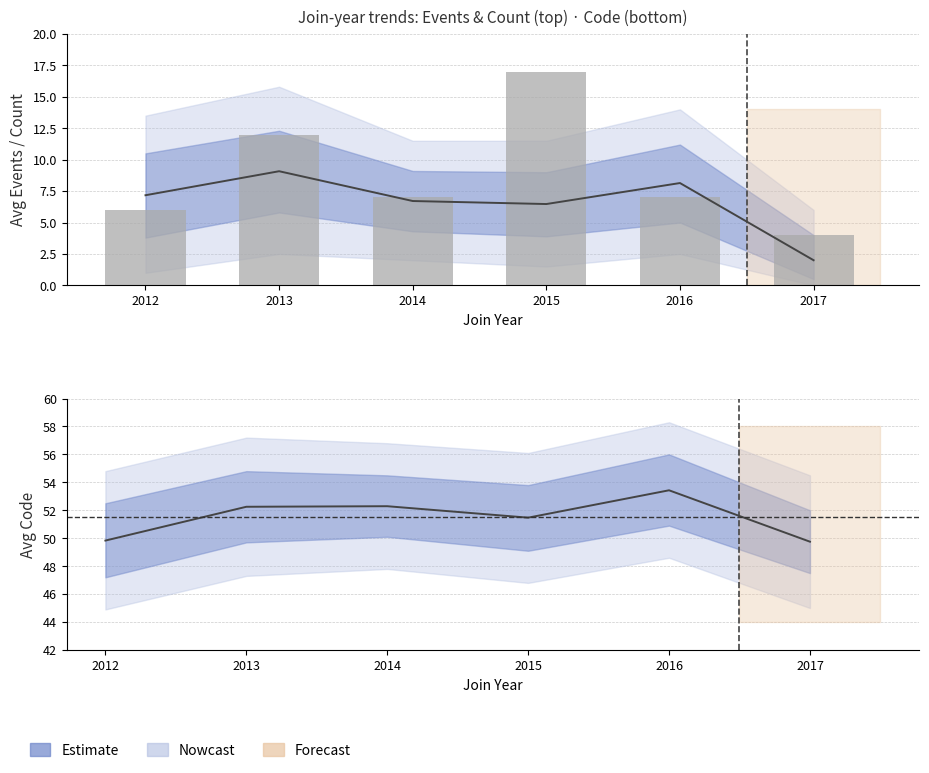

What is the smallest value displayed?

2.0